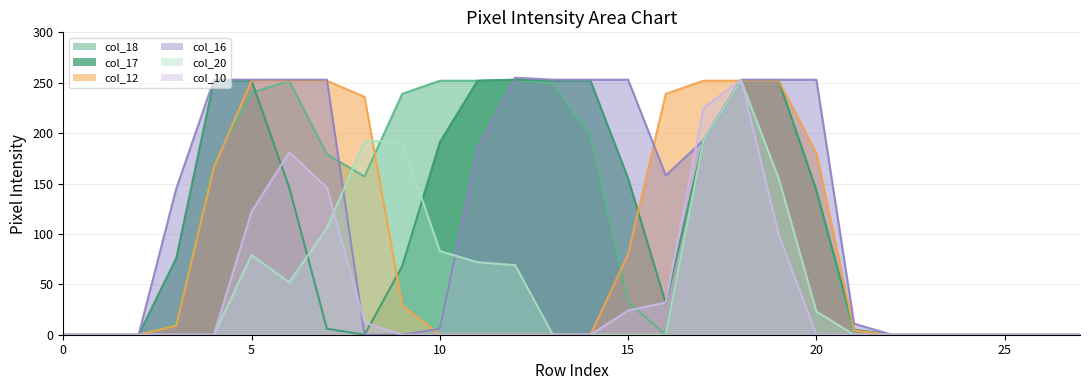

How many interior local valleys does the col_17 series have?

2